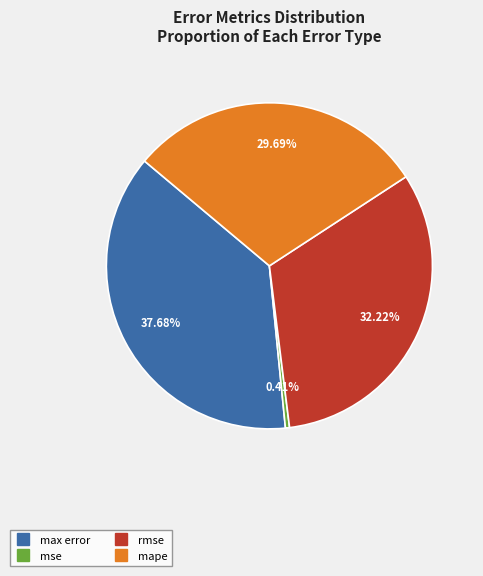

Is there any slice that represents more than half of the pie?

No